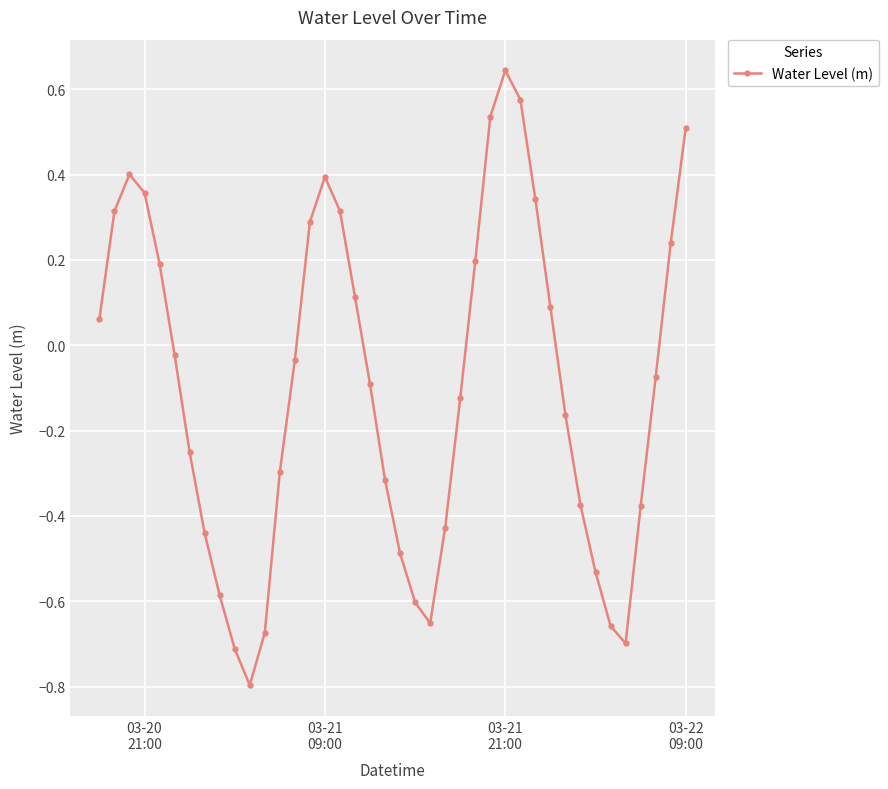

How many interior local valleys (lower than both neighbors) does the data have?

3